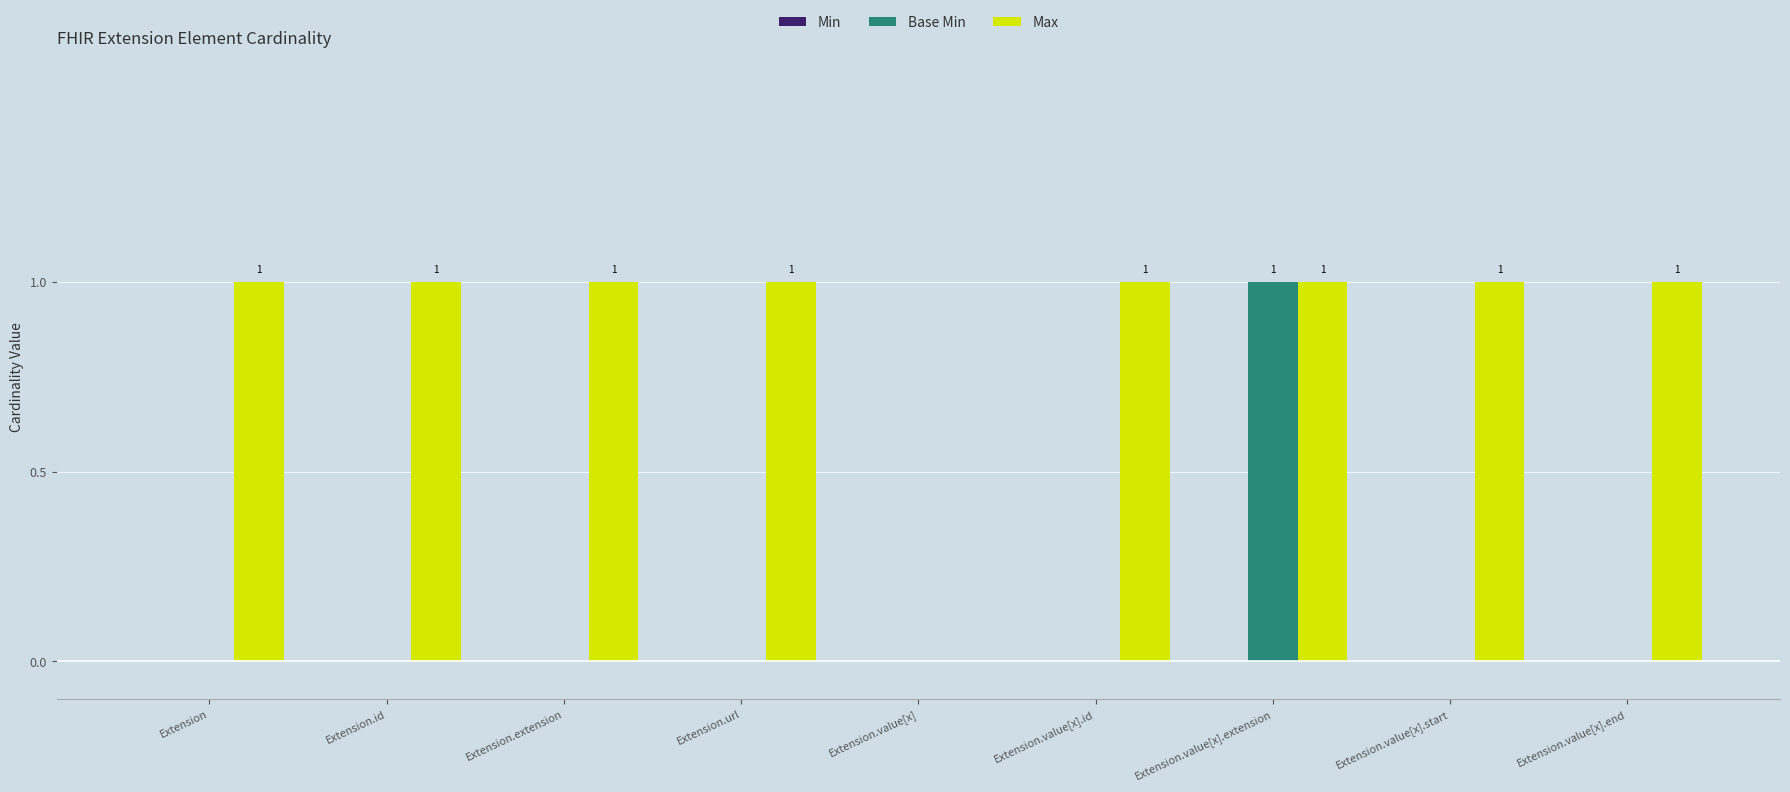

Which series has the largest total across all categories?

Max